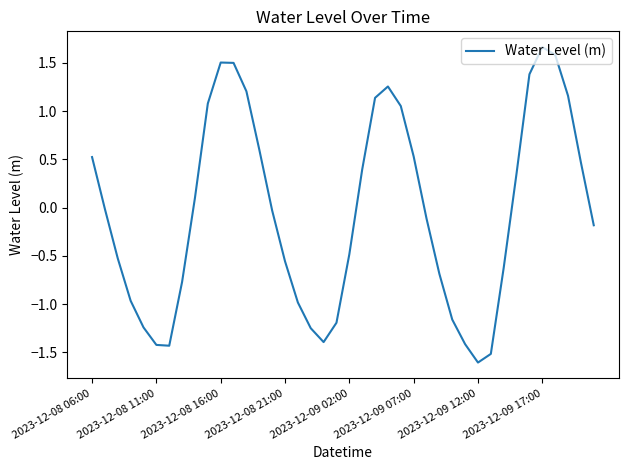

What is the maximum value shown in the chart?

1.7